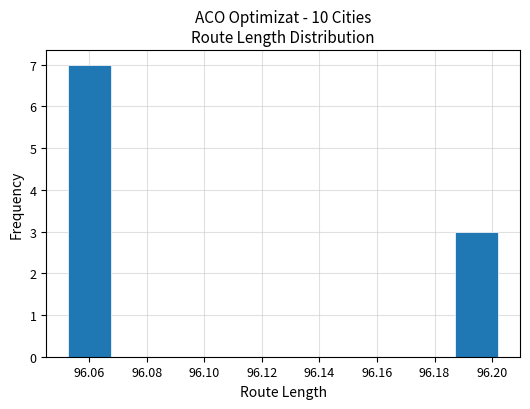

Which range on the x-axis has the tallest bar?

96.052 to 96.068